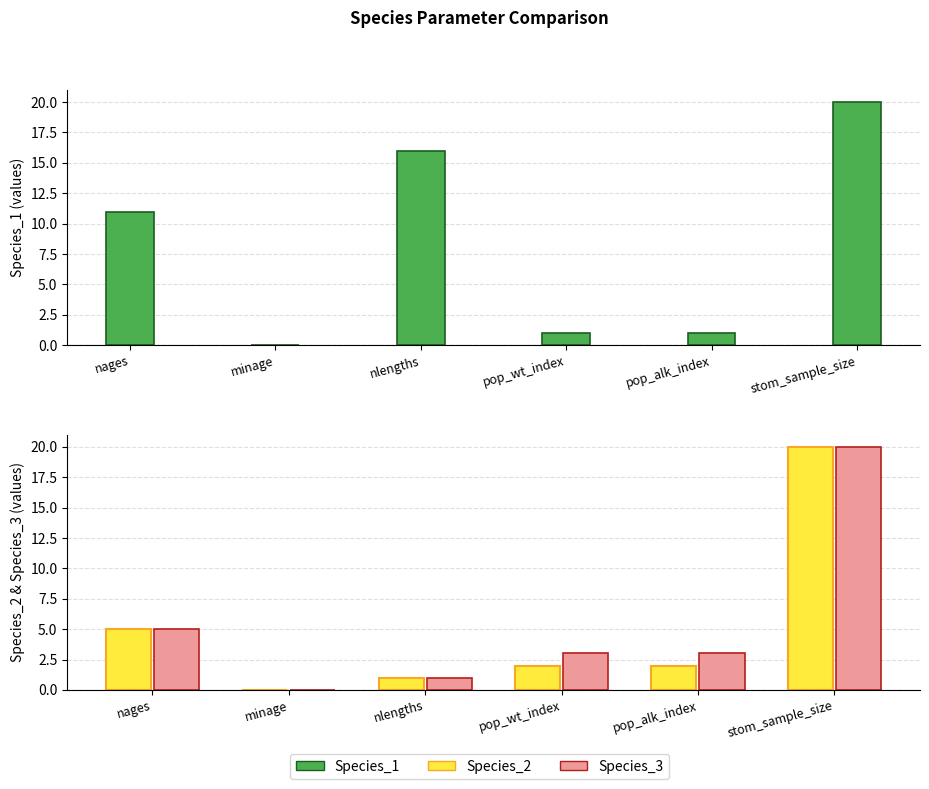

Which category has the lowest value in the Species_2 series?

minage